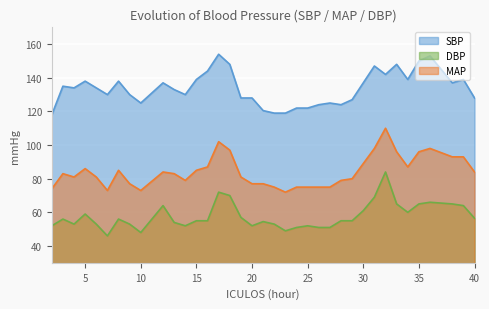

Reading right to left, extract all data points from this chart.

SBP: 128.0	139.0	137.0	153.0	150.0	139.0	148.0	142.0	147.0	137.0	127.0	124.0	125.0	124.0	122.0	122.0	119.0	119.0	120.5	128.0	128.0	148.0	154.0	144.0	139.0	130.0	133.0	137.0	125.0	130.0	138.0	130.0	134.0	138.0	134.0	135.0	118.0
DBP: 56.5	64.0	65.0	66.0	65.0	60.0	65.0	84.0	69.0	61.0	55.0	55.0	51.0	51.0	52.0	51.0	49.0	53.0	54.5	52.0	57.0	70.0	72.0	55.0	55.0	52.0	54.0	64.0	48.0	53.0	56.0	46.0	53.0	59.0	53.0	56.0	52.0
MAP: 84.0	93.0	93.0	98.0	96.0	87.0	96.0	110.0	98.0	89.0	80.0	79.0	75.0	75.0	75.0	75.0	72.0	75.0	77.0	77.0	81.0	97.0	102.0	87.0	85.0	79.0	83.0	84.0	73.0	77.0	85.0	73.0	81.0	86.0	81.0	83.0	74.0